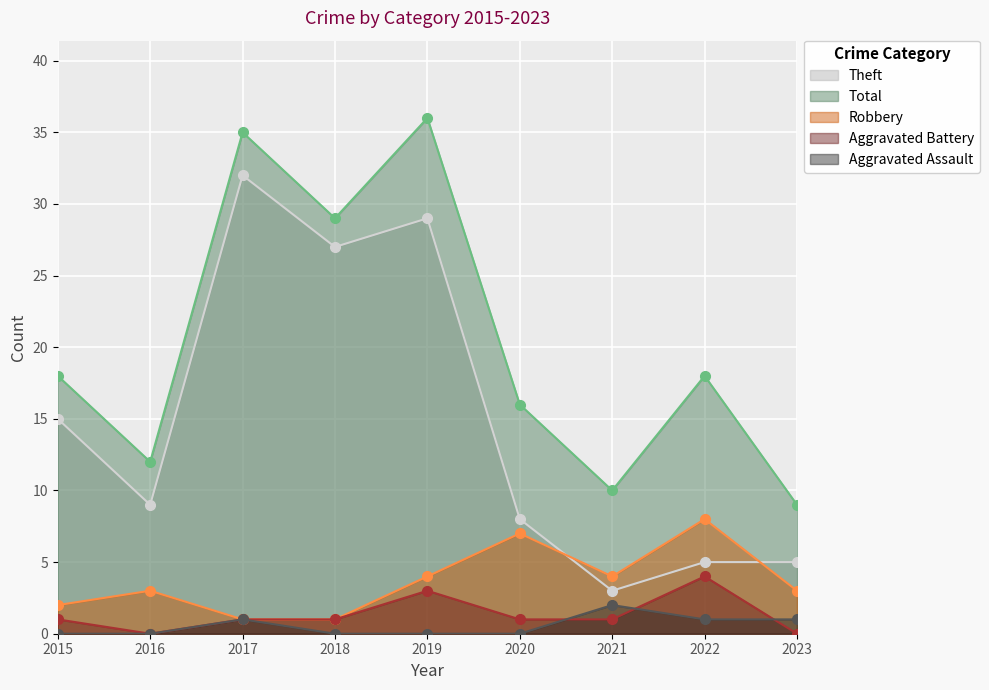

Rank the series by their maximum value, from lowest to highest.

Aggravated Assault, Aggravated Battery, Robbery, Theft, Total